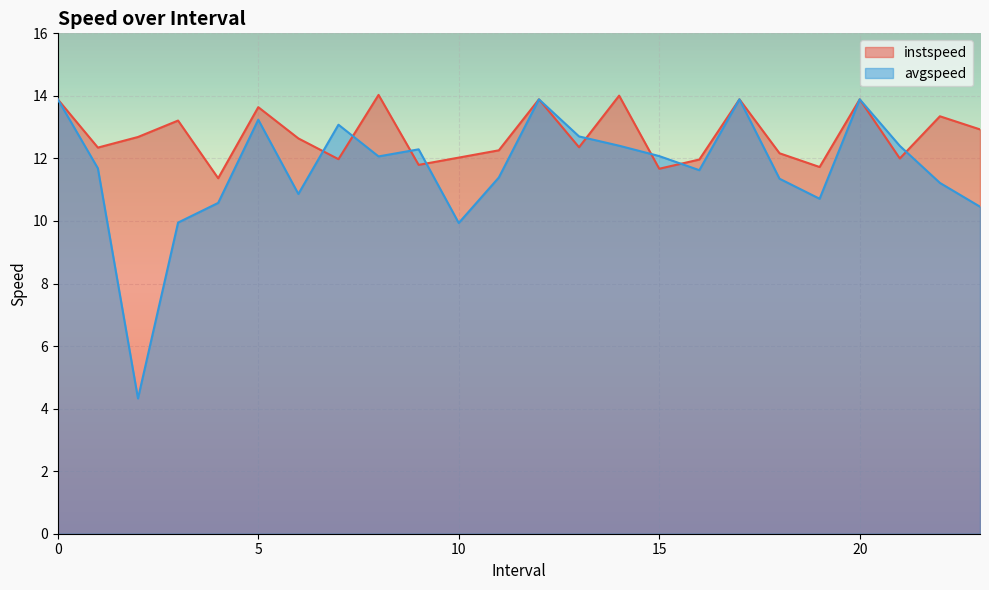

Which series has the largest range (max minus min)?

avgspeed